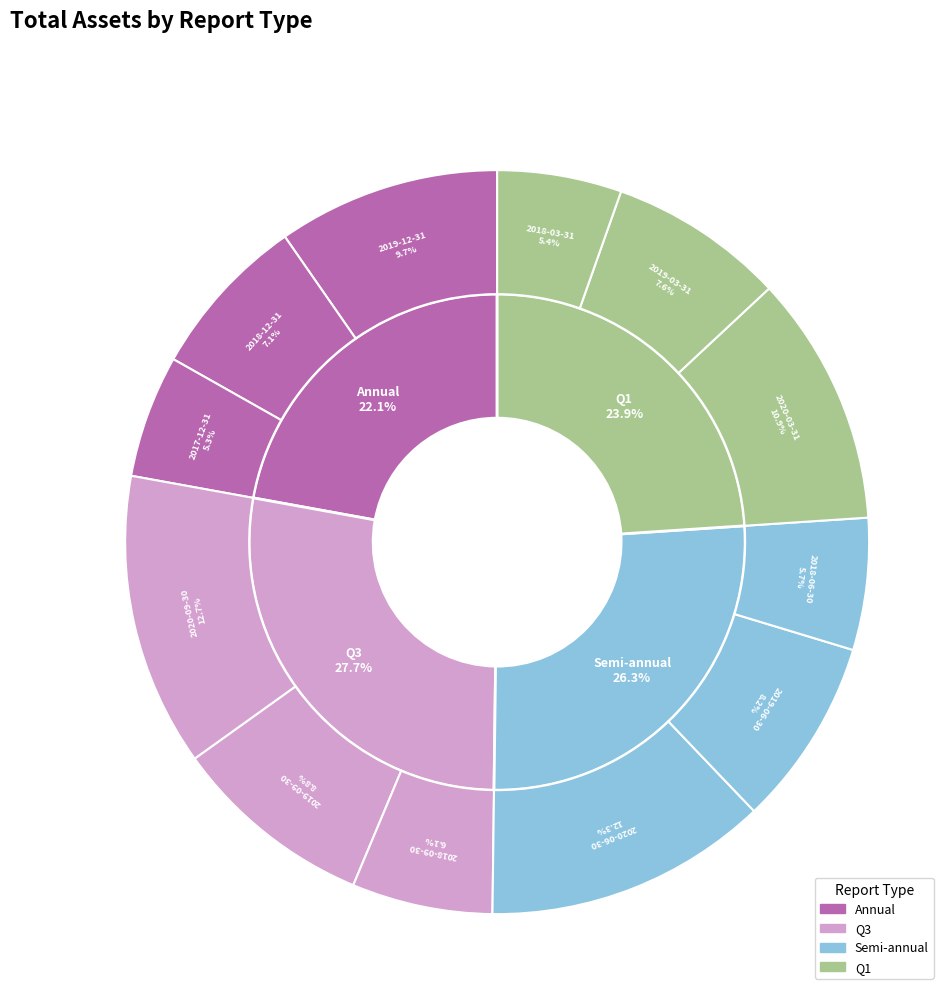

What percentage is the 1 slice, to the nearest percent?

10%